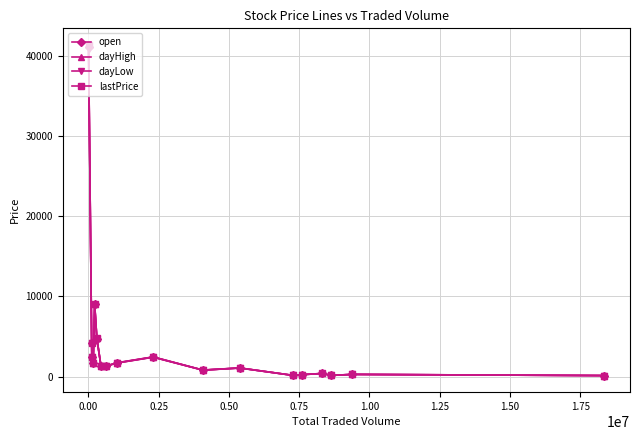

Which series has the largest range (max minus min)?

dayHigh